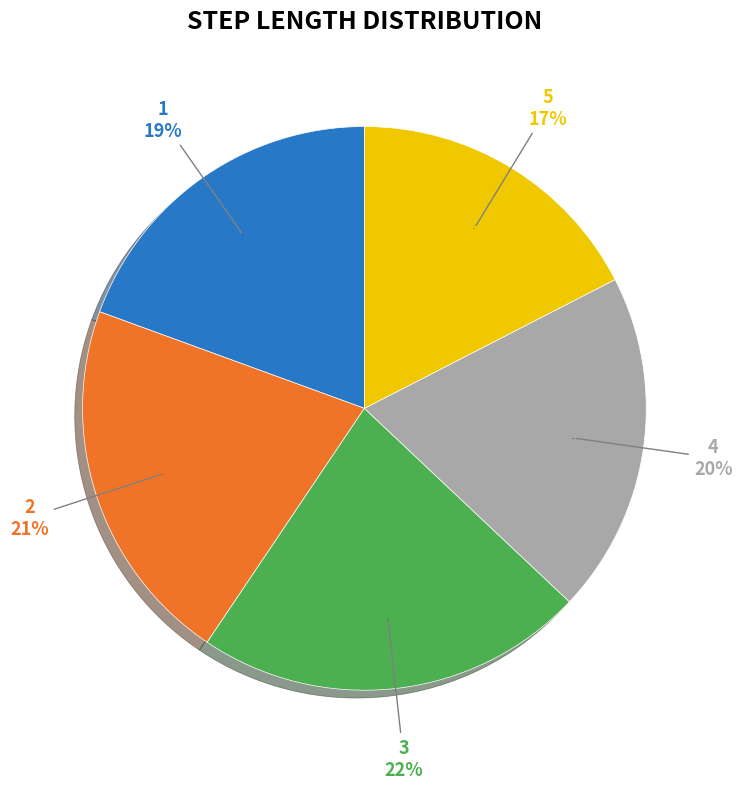

To the nearest percent, what percentage of the pie is 3?

22%